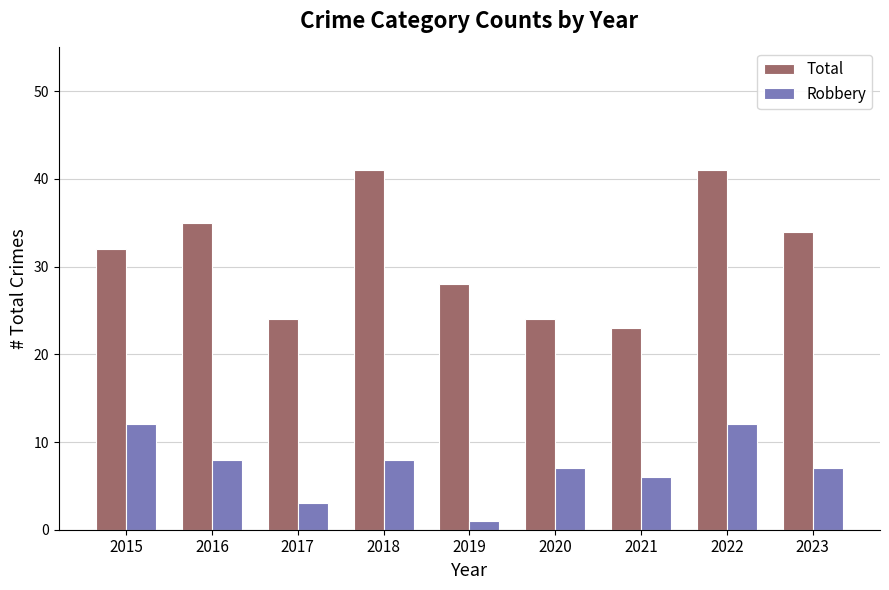

Which series has the largest total across all categories?

Total